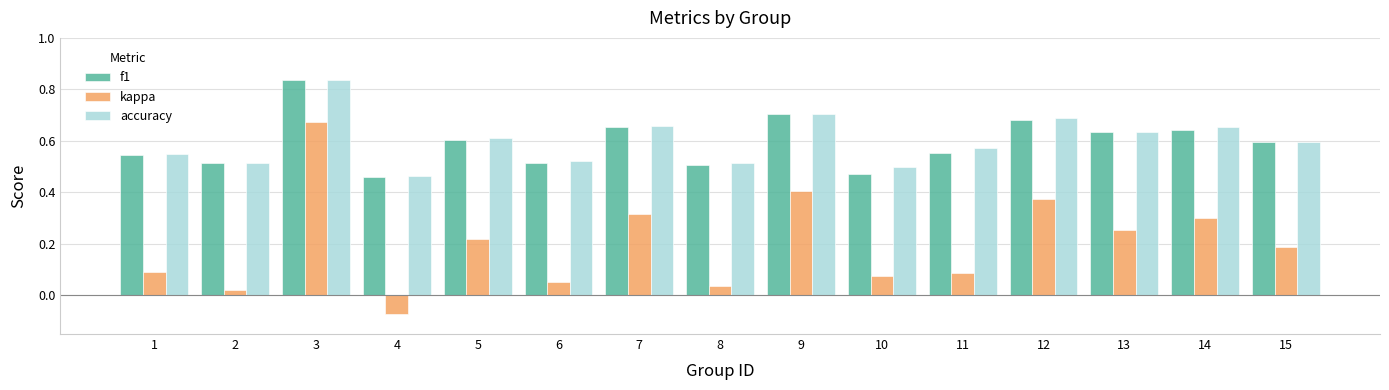

How many accuracy values are between 0 and 1?

15